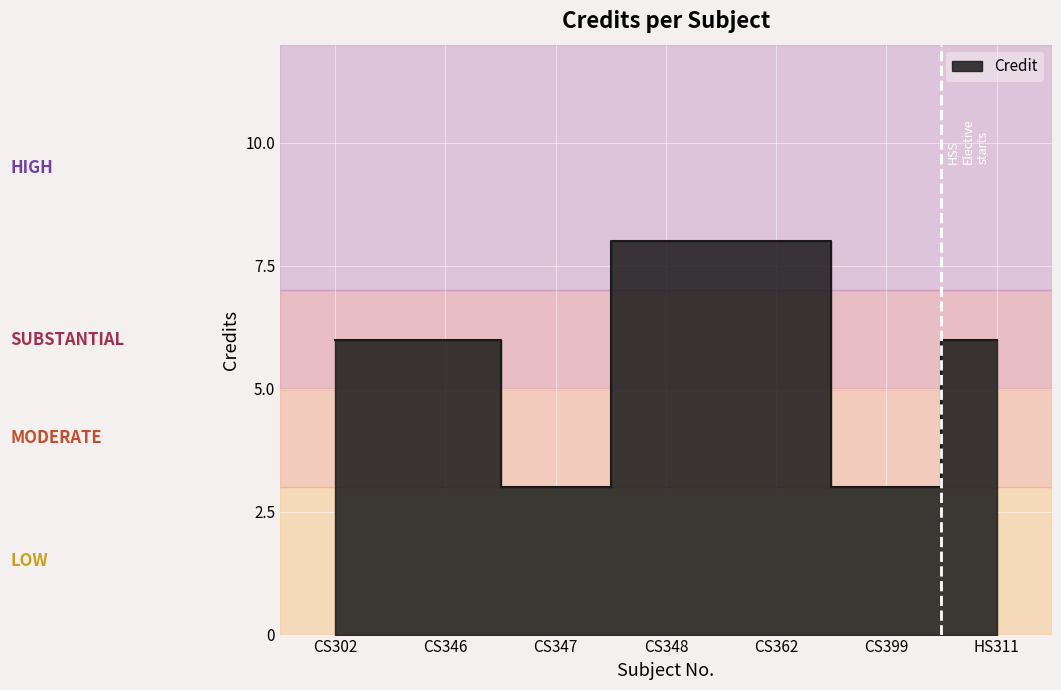

List the labels in order of value, largest first.

CS348, CS362, CS302, CS346, HS311, CS347, CS399